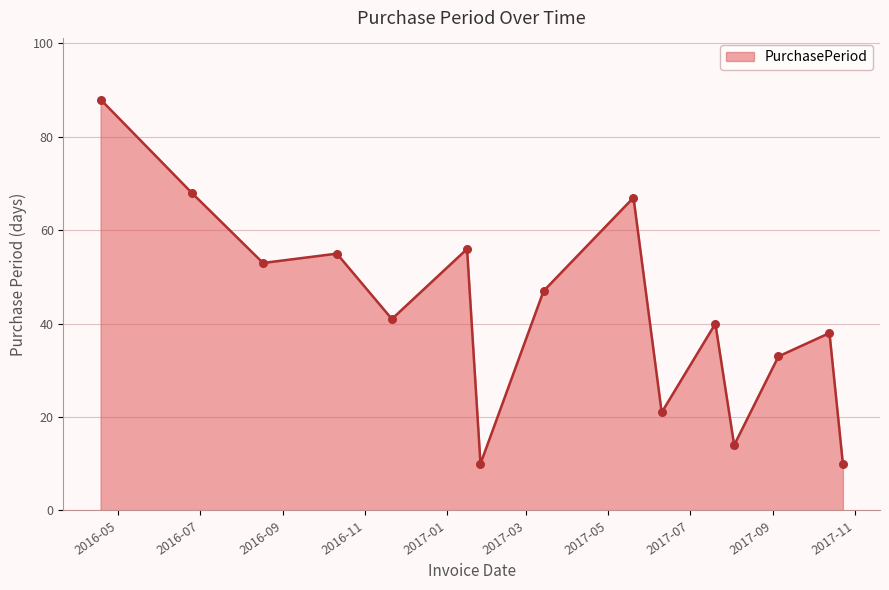

What is the smallest value displayed?

10